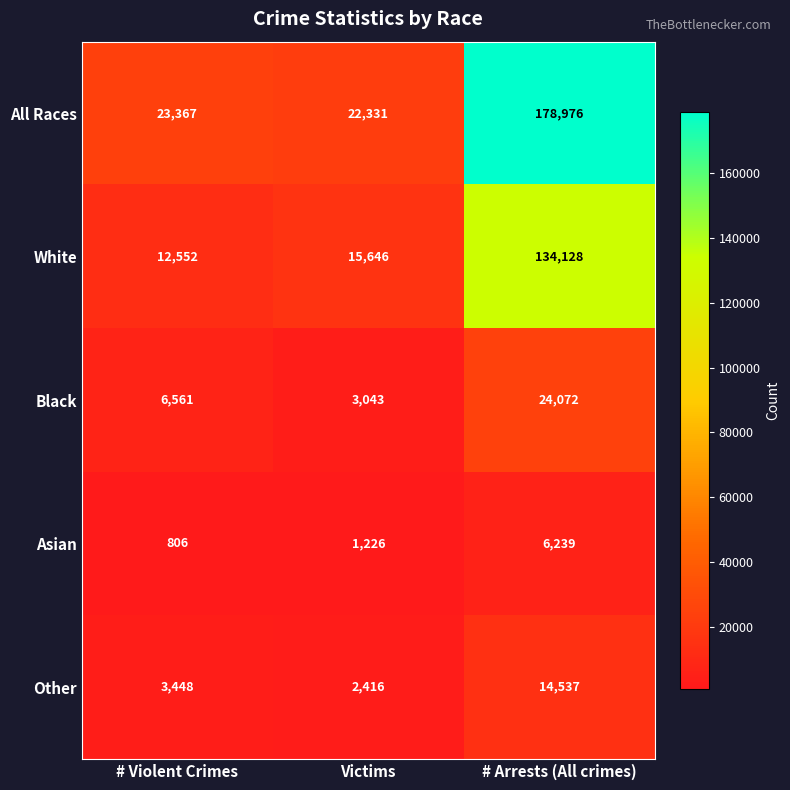

Between # Violent Crimes and # Arrests (All crimes), which series saw the biggest shift?

All Races